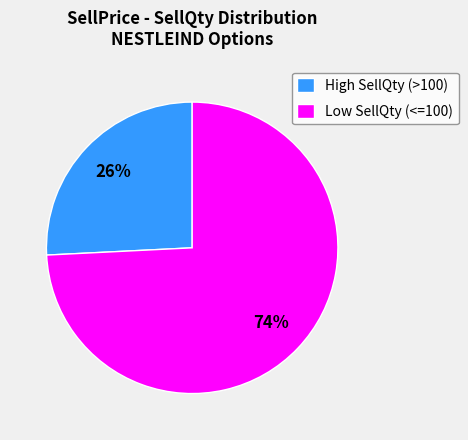

To the nearest percent, what is the combined percentage of Low SellQty (<=100) and High SellQty (>100)?

100%